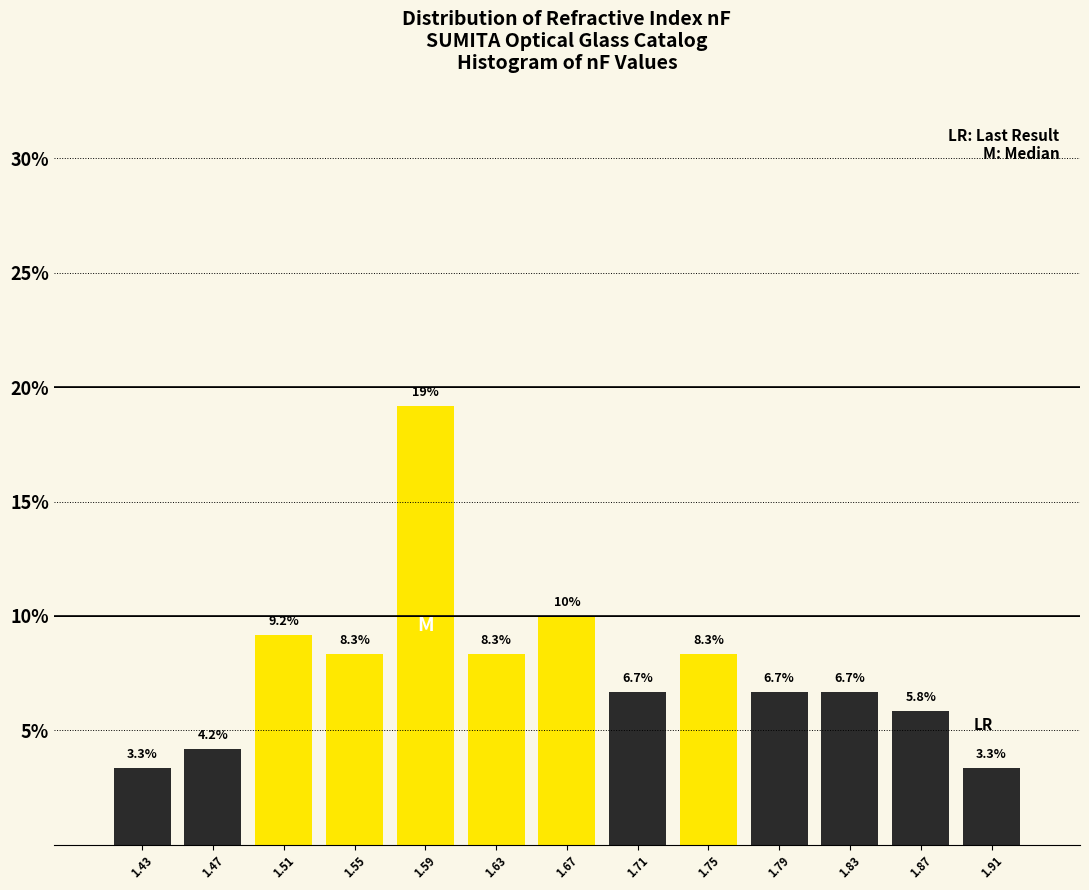

Reading right to left, list all the values displayed in this chart.

1.91=3.3	1.87=5.8	1.83=6.7	1.79=6.7	1.75=8.3	1.71=6.7	1.67=10.0	1.63=8.3	1.59=19.2	1.55=8.3	1.51=9.2	1.47=4.2	1.43=3.3